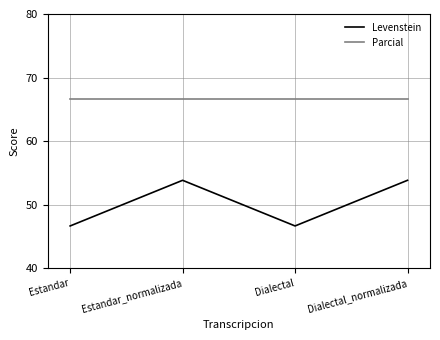

Reading right to left, transcribe all the data shown in this chart.

Levenstein: Dialectal_normalizada=53.8	Dialectal=46.7	Estandar_normalizada=53.8	Estandar=46.7
Parcial: Dialectal_normalizada=66.7	Dialectal=66.7	Estandar_normalizada=66.7	Estandar=66.7